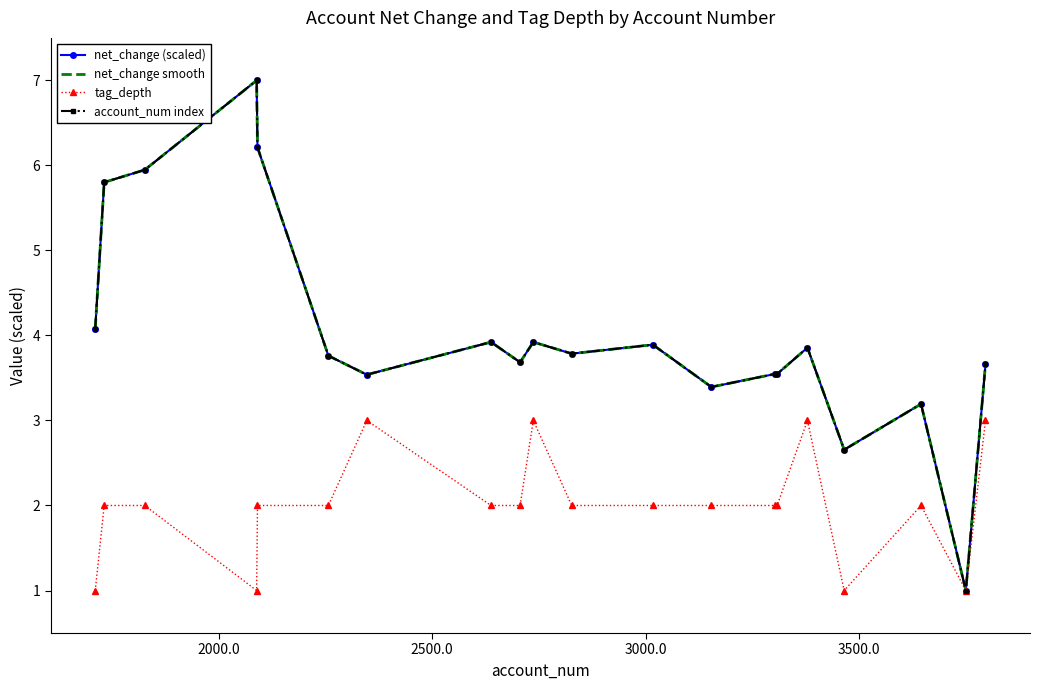

Which series has the largest range (max minus min)?

net_change (scaled)